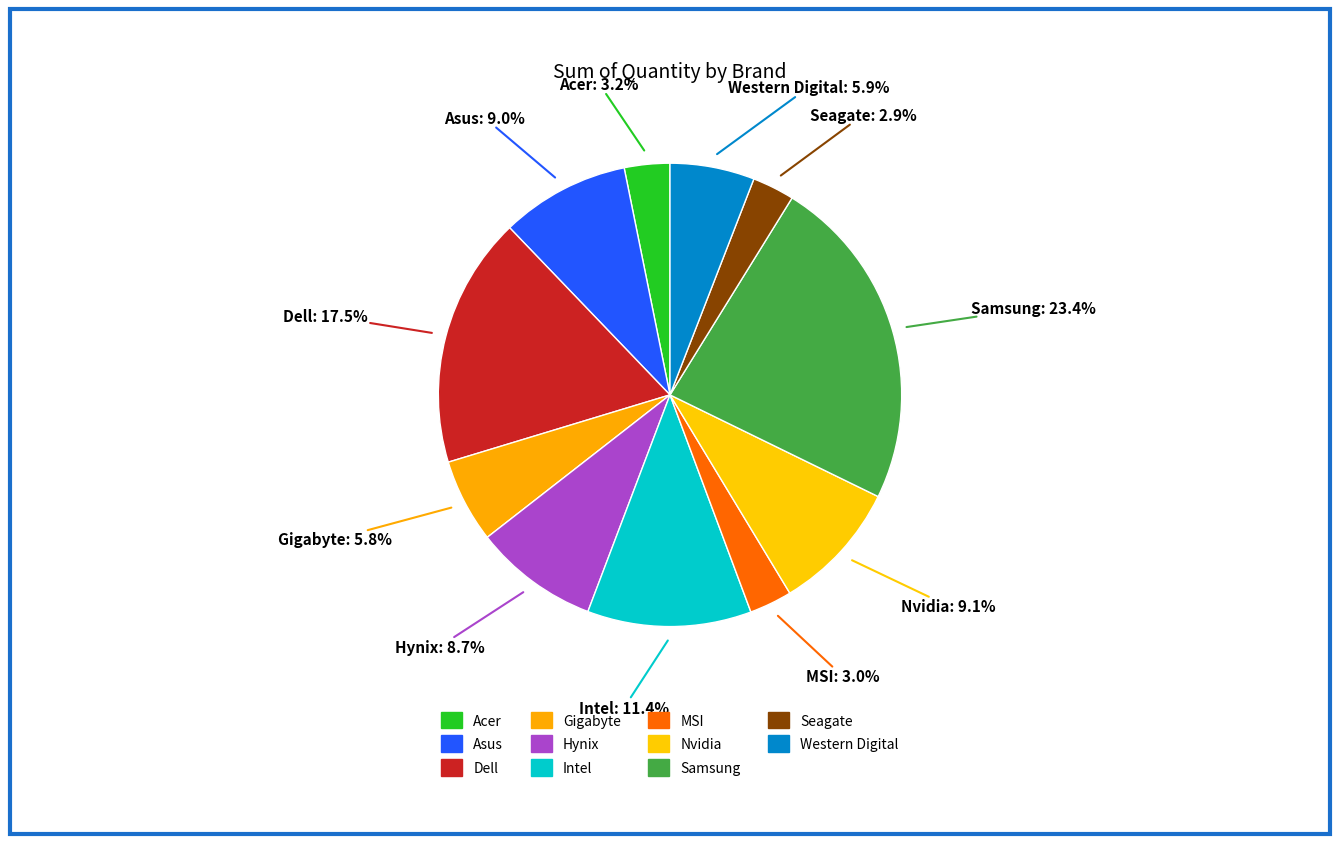

Do Samsung and Seagate together represent more than half of the pie?

No